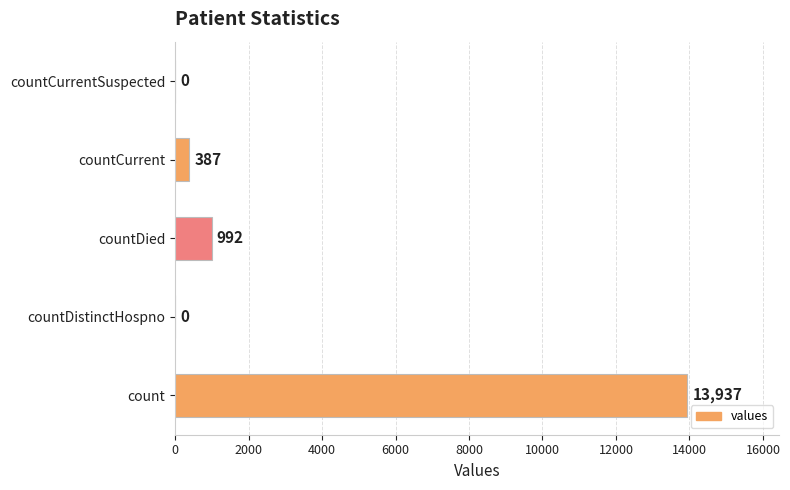

Which has a higher value, countCurrentSuspected or count?

count